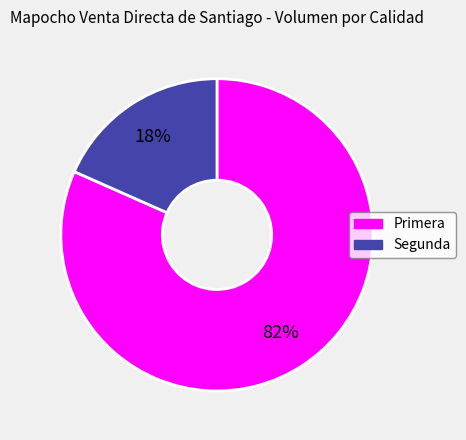

Rank the categories by value from highest to lowest.

Primera, Segunda